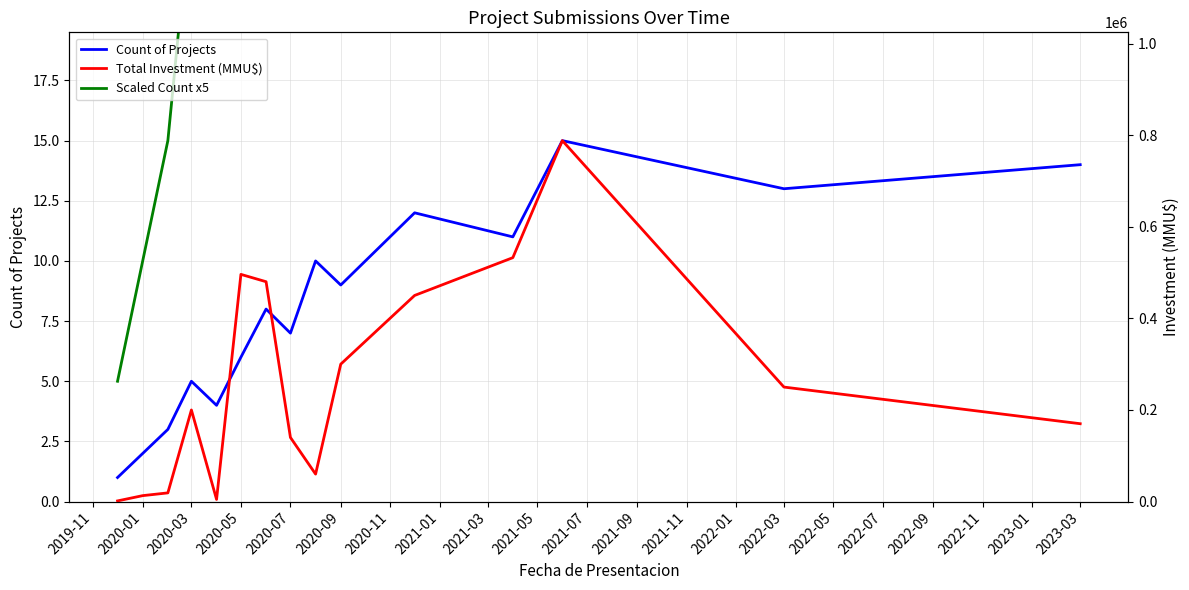

How many interior local valleys does the Total Investment (MMU$) series have?

2